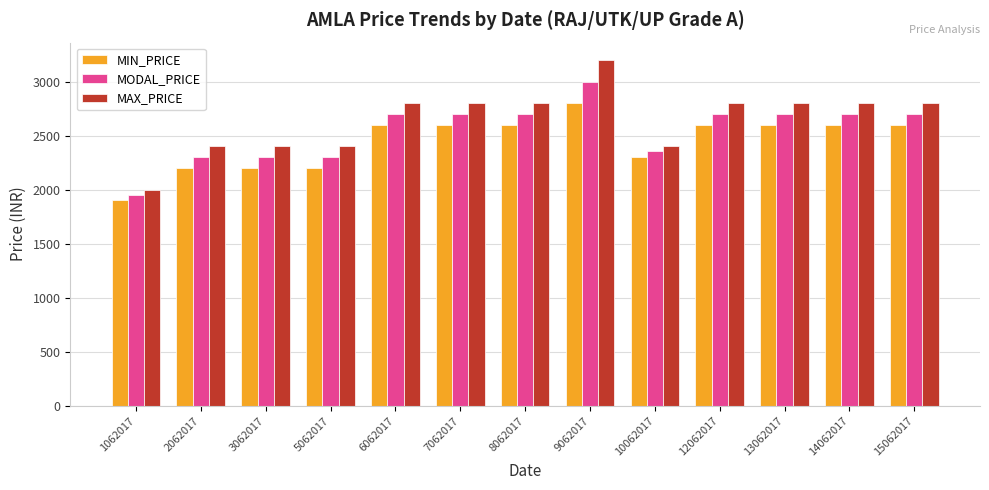

What is the difference between the second highest and second lowest values in the MODAL_PRICE series?

400